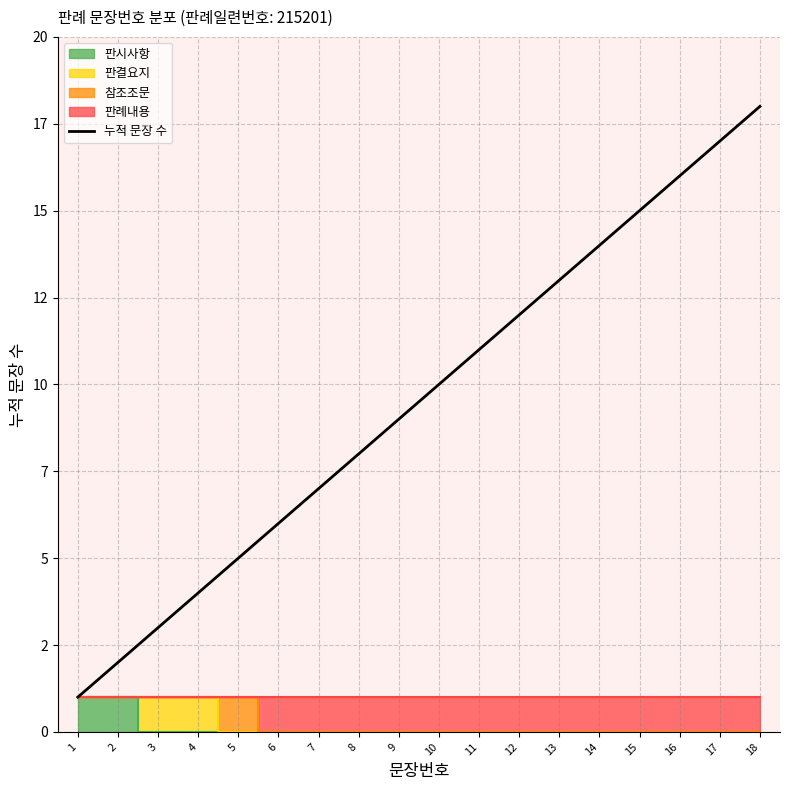

Which has a higher value, 13 or 10?

13